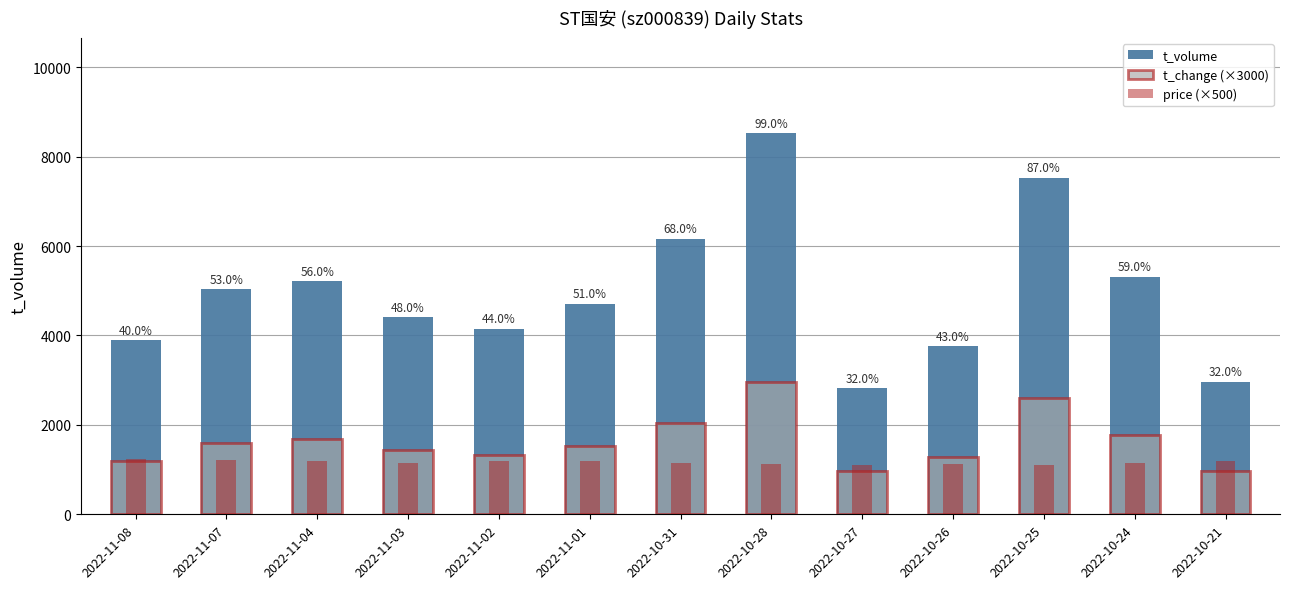

The price (×500) series shows 1190.0 at 2022-11-04. True or false?

True